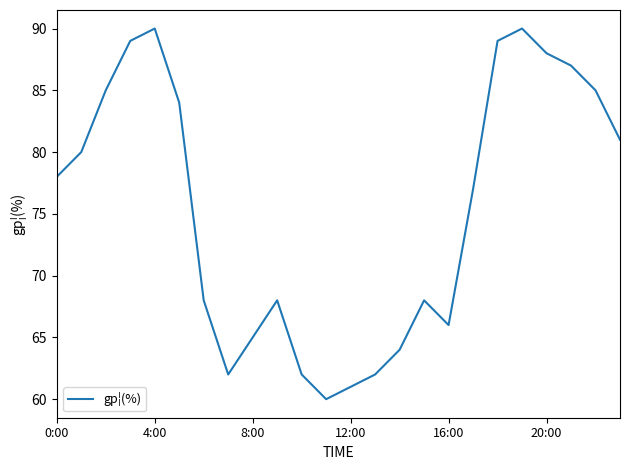

What is the difference between the maximum and minimum values?

30